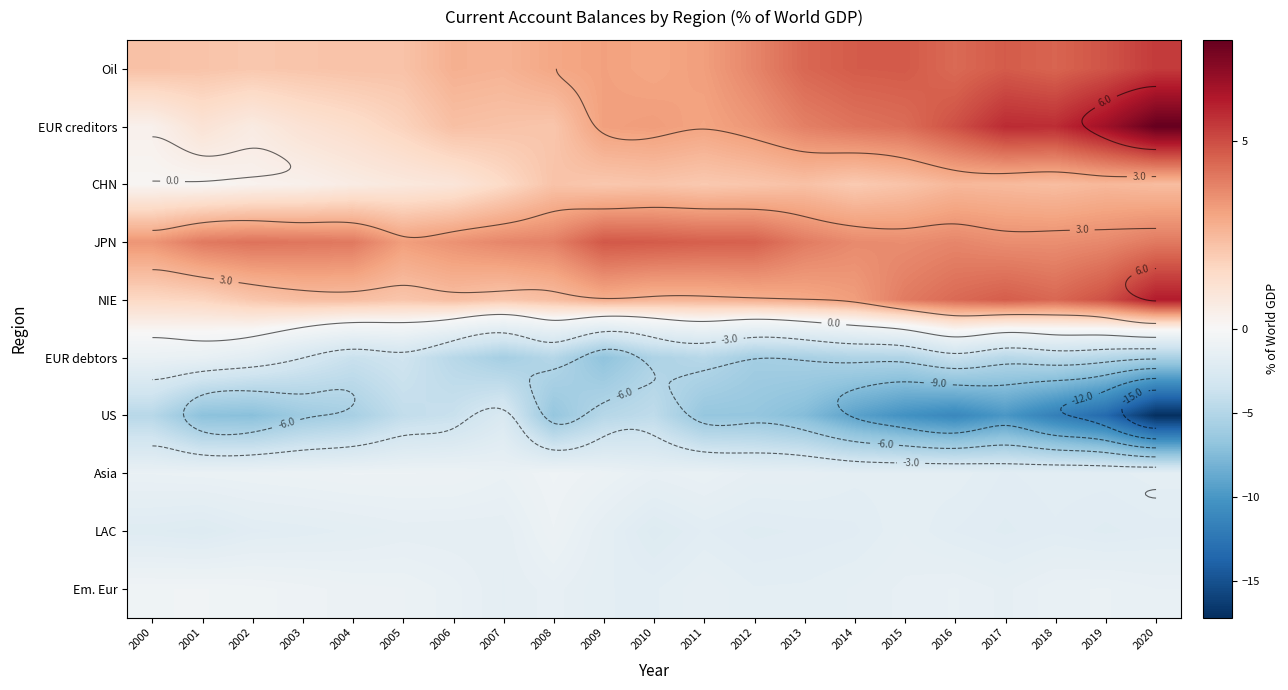

True or false: Em. Eur has a value of -1.3 at 2016.

True